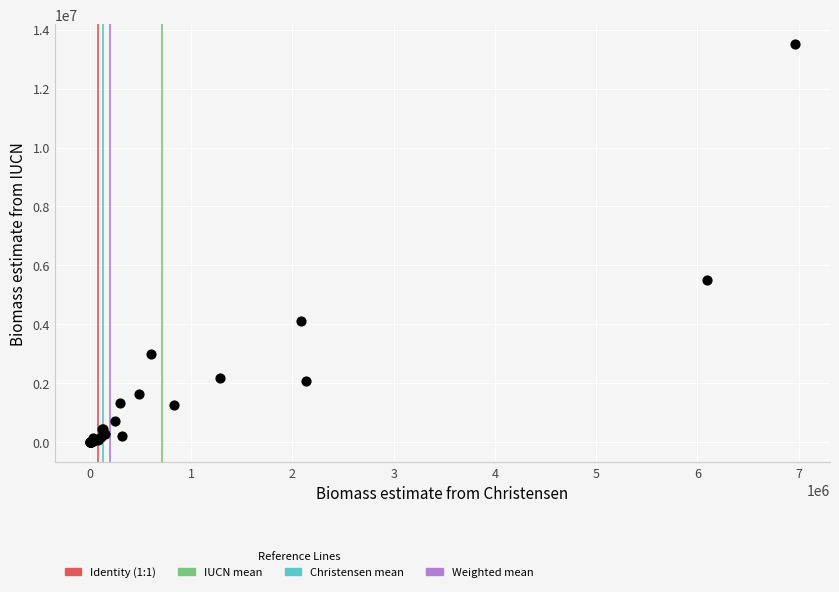

What Y value in the scatter plot is closest to 6750012?

5500000.0